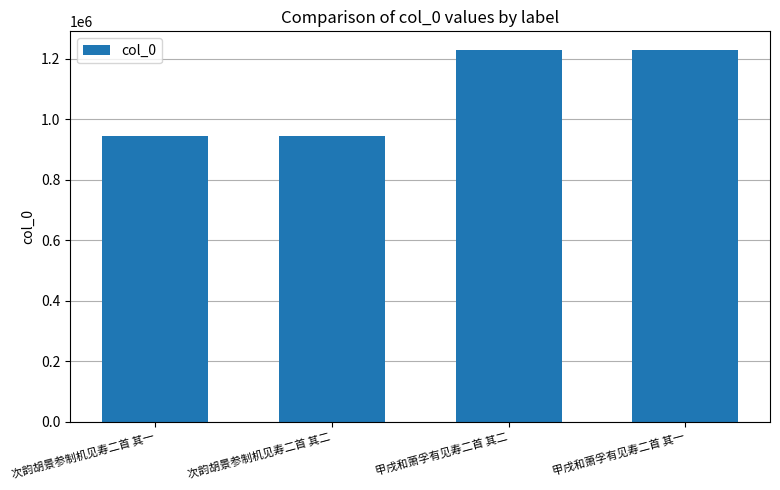

How many series are shown in this chart?

1